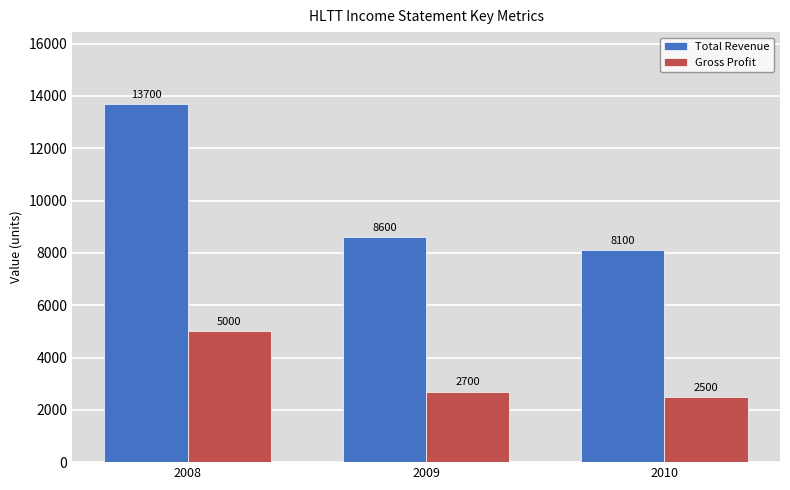

What is the lowest value of the Gross Profit series?

2500